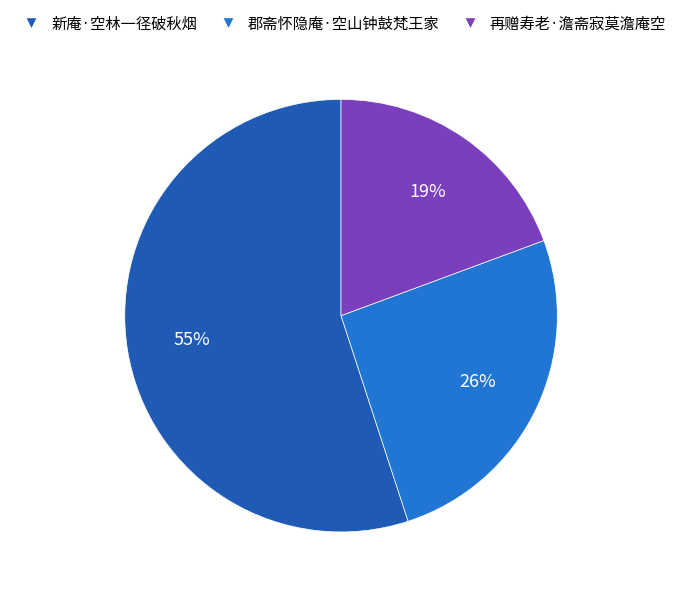

Count the number of slices in the pie.

3